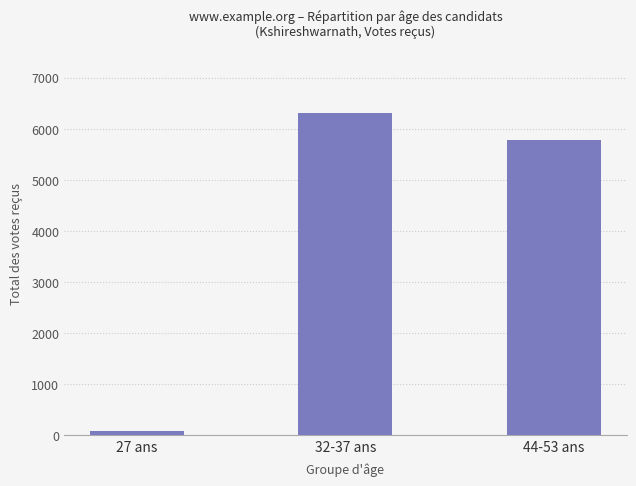

What is the change in value from 27 ans to 44-53 ans?

+5702